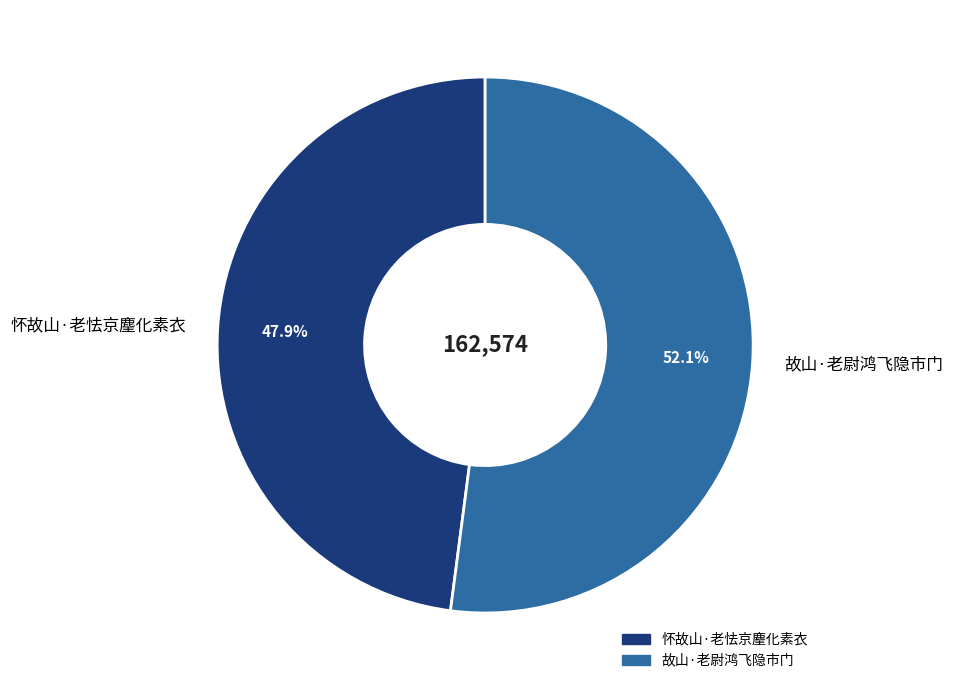

The 故山·老尉鸿飞隐市门 slice represents 52% of the pie. True or false?

True